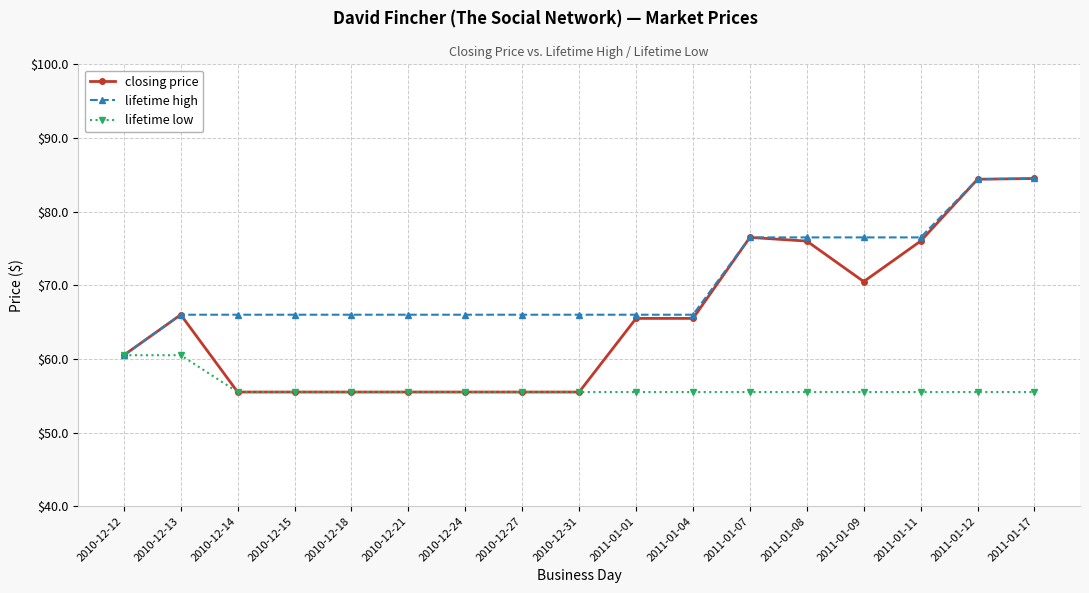

Which series has the largest total across all categories?

lifetime high